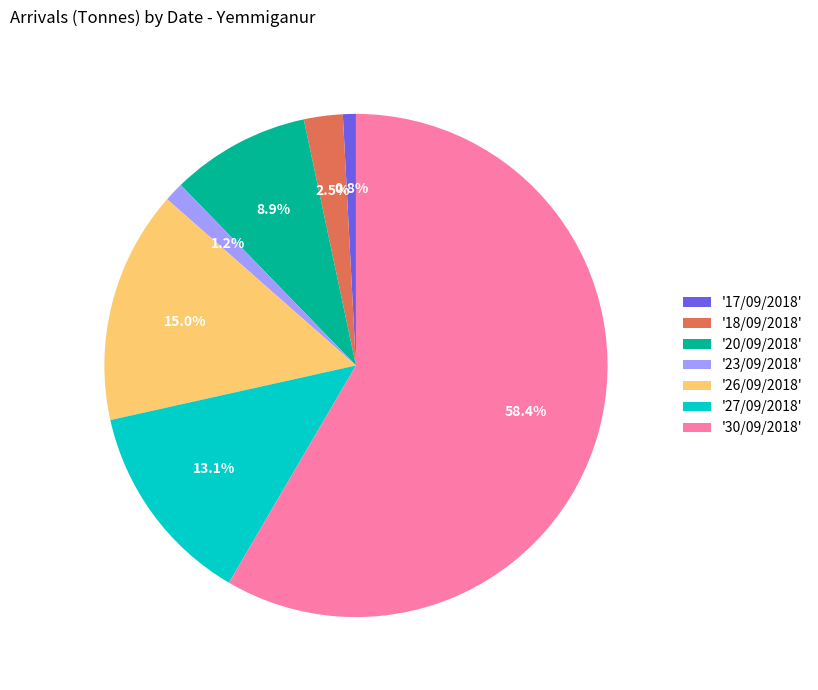

Which has a higher value, '30/09/2018' or '27/09/2018'?

'30/09/2018'